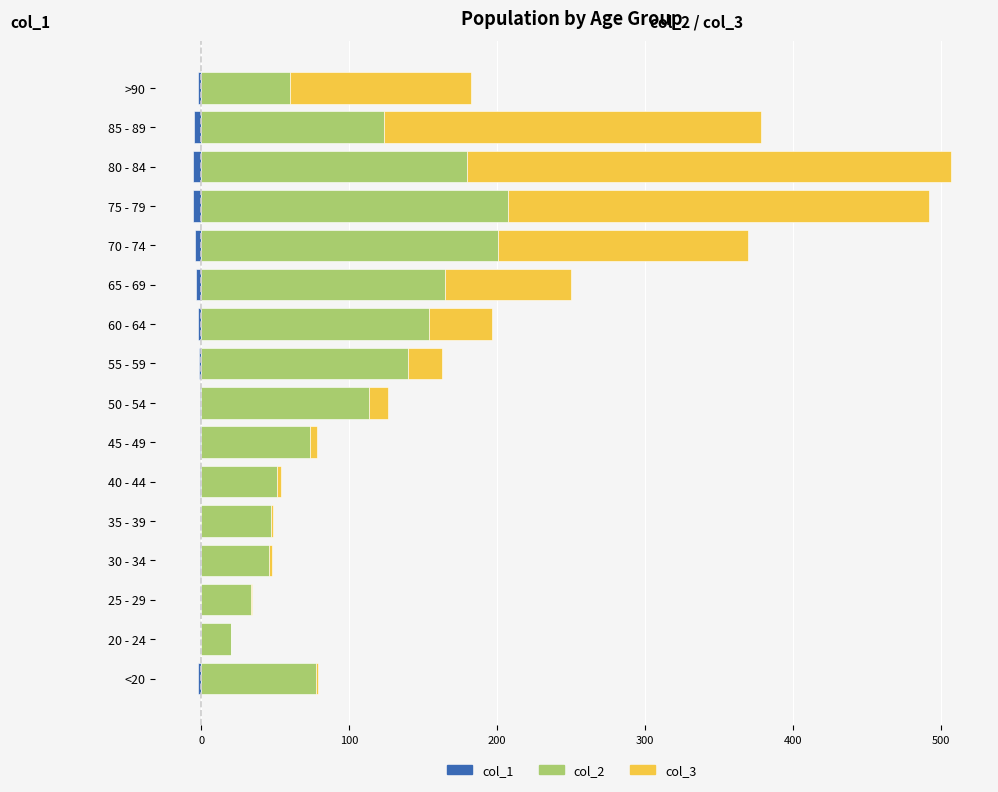

How many bars are there in each group?

3